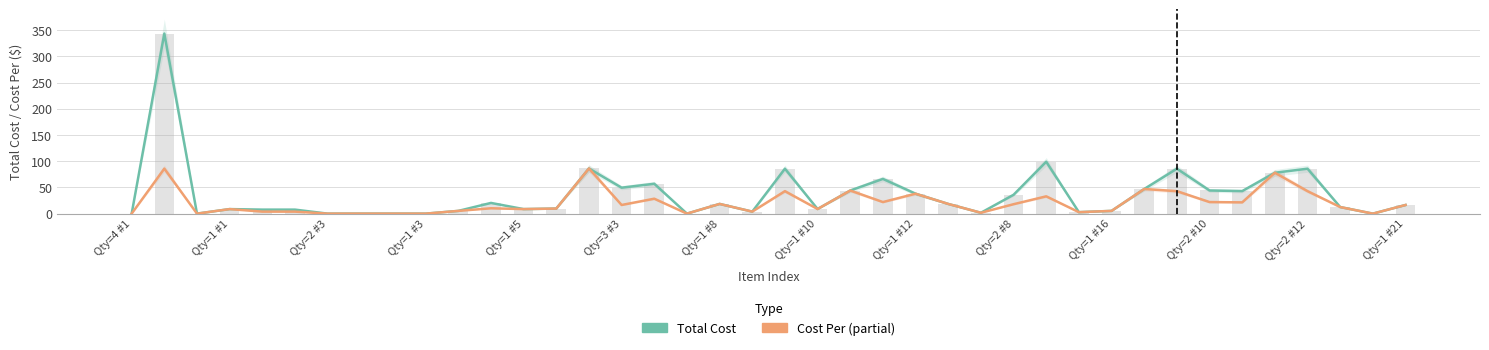

What is the total value across all series at Qty=1 #16?

10.4